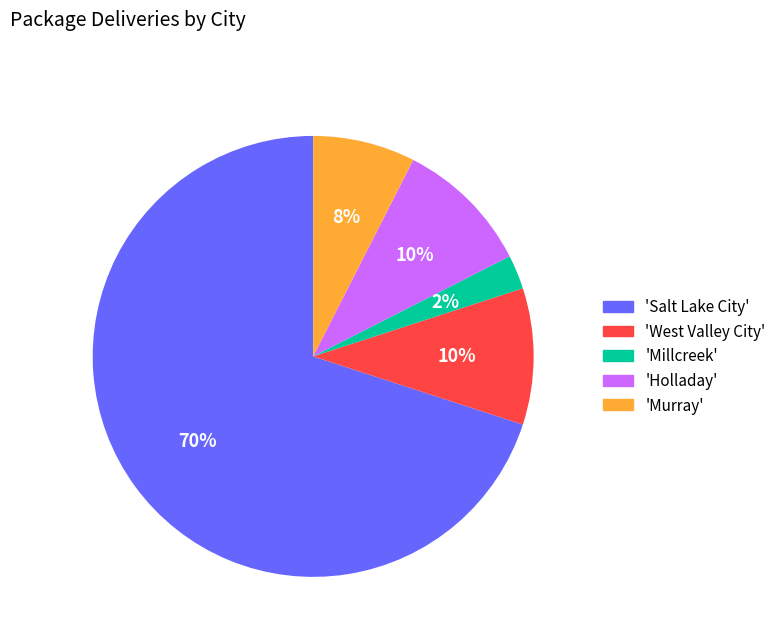

How many slices are in this pie chart?

5